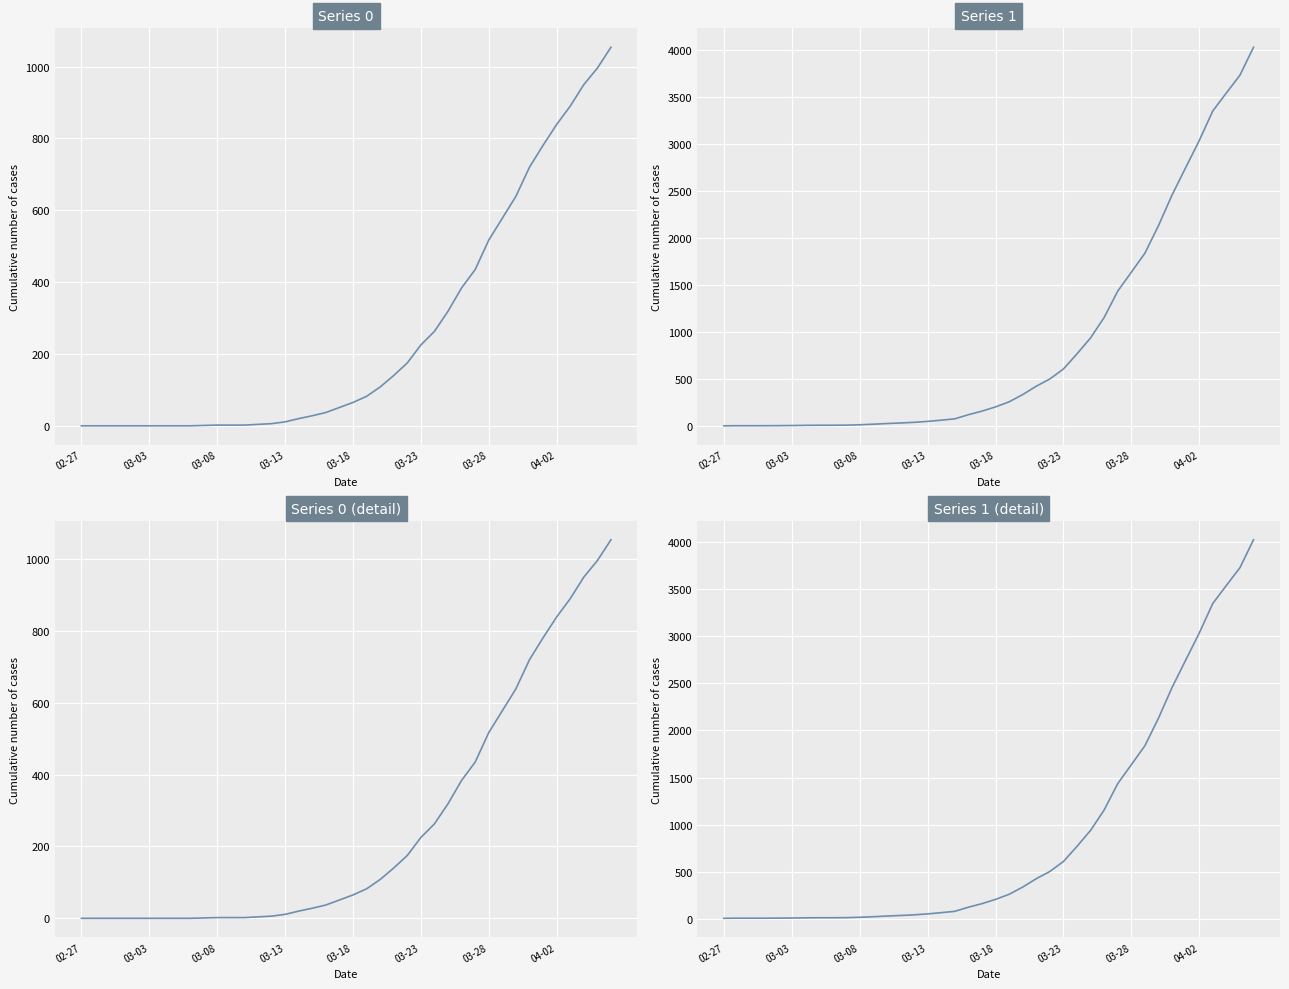

True or false: Series 0 and Series 1 intersect in this chart.

False